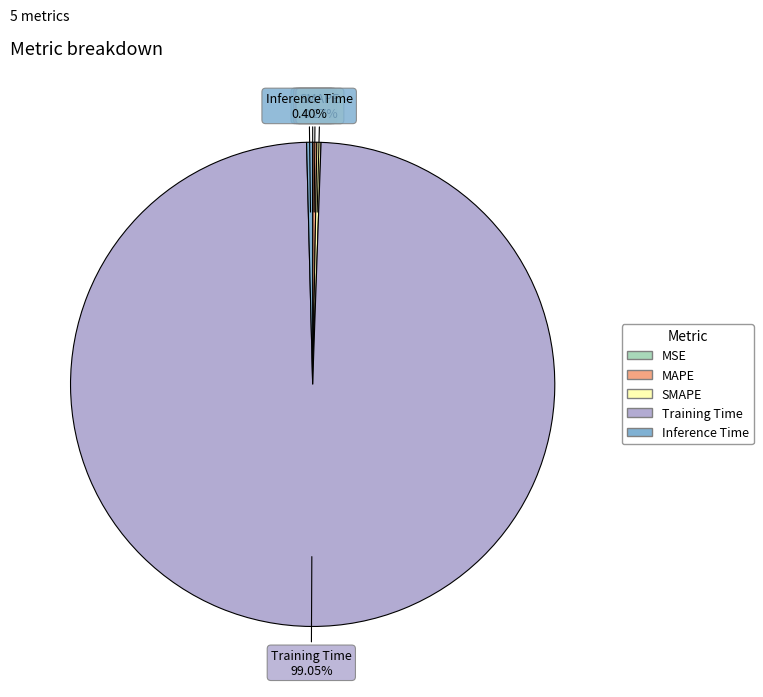

What is the largest slice in the pie chart?

Training Time